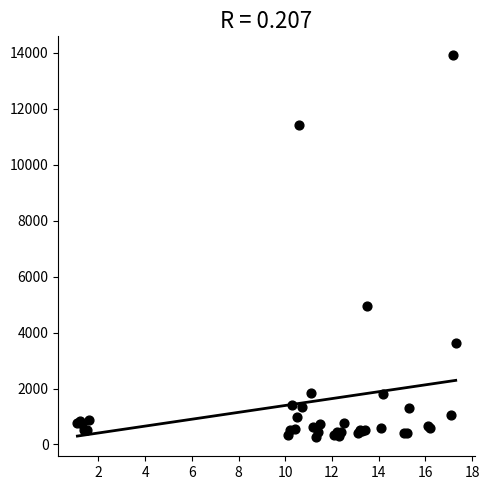

What Y value in the scatter plot is closest to 7084?

4962.9